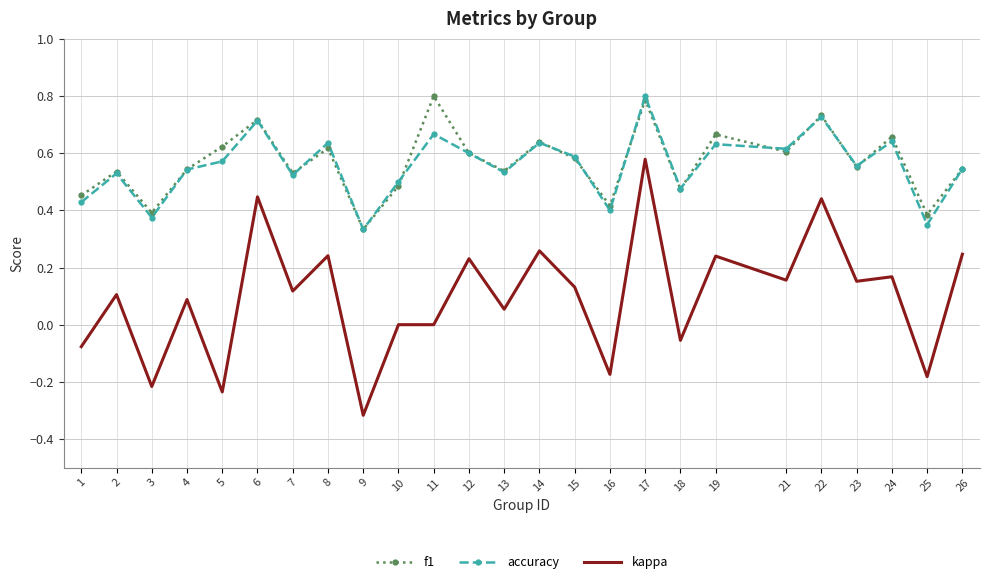

Which series changed the most between 16 and 17?

kappa